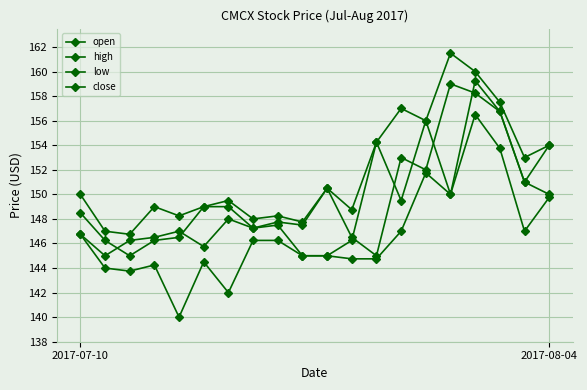

How many lines are shown in the chart?

4